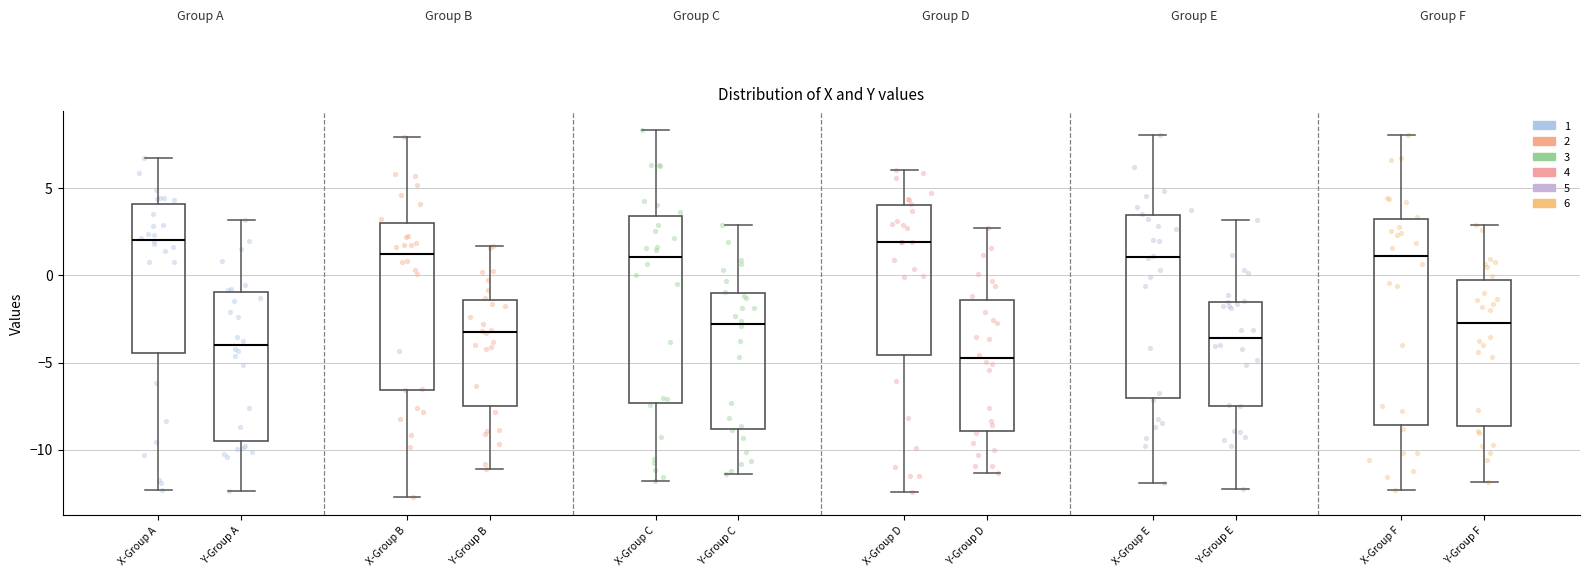

Reading left to right, transcribe this box plot: for each box, give where its median line is, the range the box spans, and where its two whiskers end, as read against the y-axis. The values are not printed on the chart, so give them approximately, as read against the axis.

X-Group A: median 2.0, box -4.5 to 4.0, whiskers -12.5 to 6.5
Y-Group A: median -4.0, box -9.5 to -1.0, whiskers -12.5 to 3.0
X-Group B: median 1.0, box -6.5 to 3.0, whiskers -12.5 to 8.0
Y-Group B: median -3.0, box -7.5 to -1.5, whiskers -11.0 to 1.5
X-Group C: median 1.0, box -7.5 to 3.5, whiskers -12.0 to 8.5
Y-Group C: median -3.0, box -9.0 to -1.0, whiskers -11.5 to 3.0
X-Group D: median 2.0, box -4.5 to 4.0, whiskers -12.5 to 6.0
Y-Group D: median -5.0, box -9.0 to -1.5, whiskers -11.5 to 2.5
X-Group E: median 1.0, box -7.0 to 3.5, whiskers -12.0 to 8.0
Y-Group E: median -3.5, box -7.5 to -1.5, whiskers -12.5 to 3.0
X-Group F: median 1.0, box -8.5 to 3.0, whiskers -12.5 to 8.0
Y-Group F: median -3.0, box -8.5 to -0.5, whiskers -12.0 to 3.0